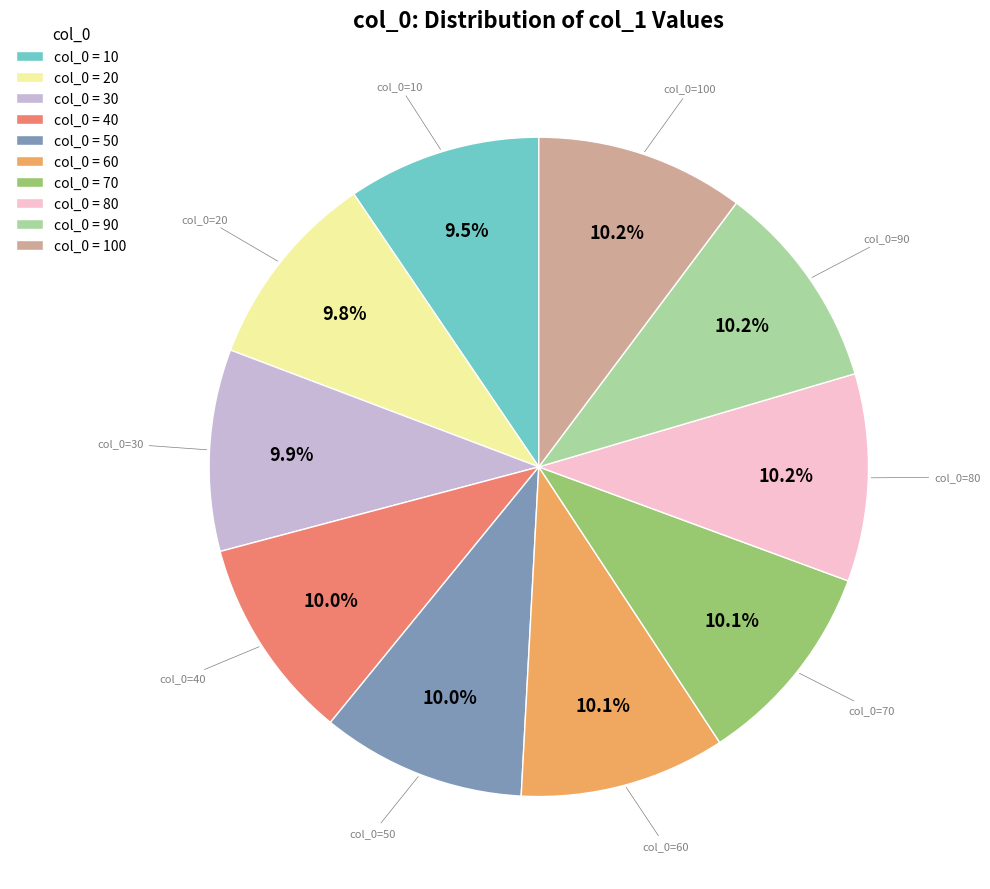

Is the sum of col_0 = 10 and col_0 = 60 greater than half?

No